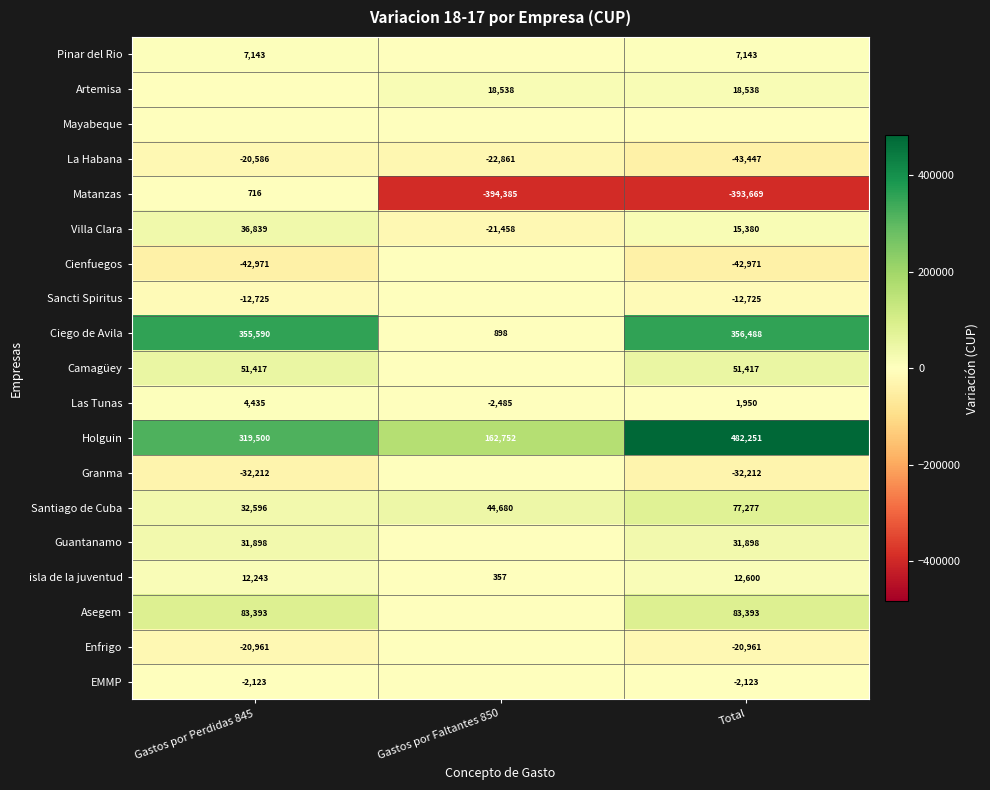

Is it true that Camagüey equals 85555 at Total?

False